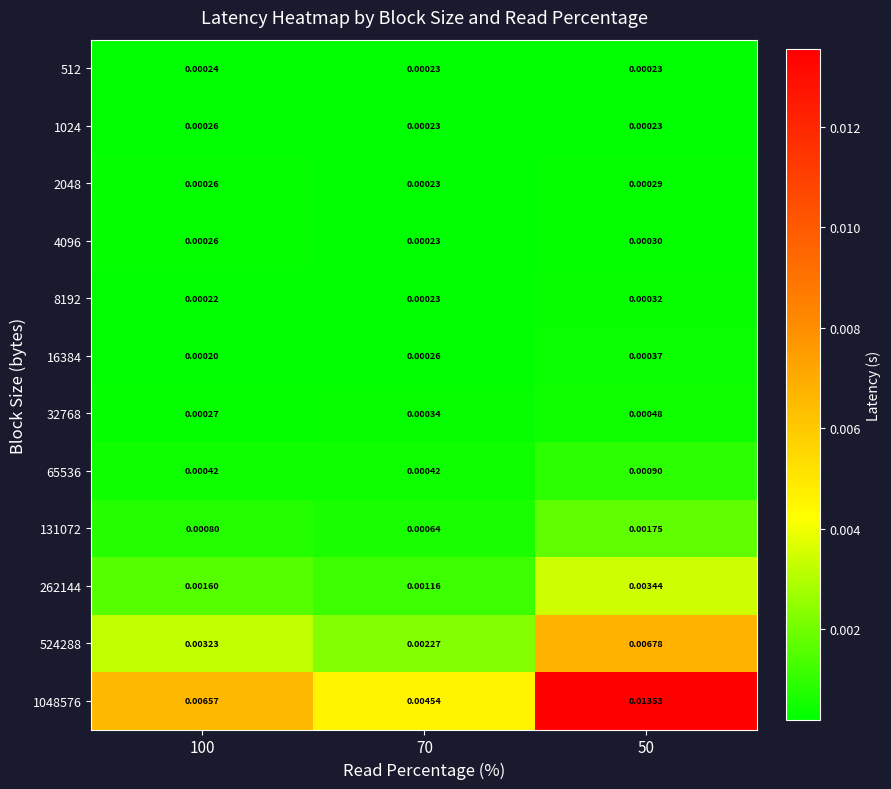

Which series has the largest total across all categories?

1048576